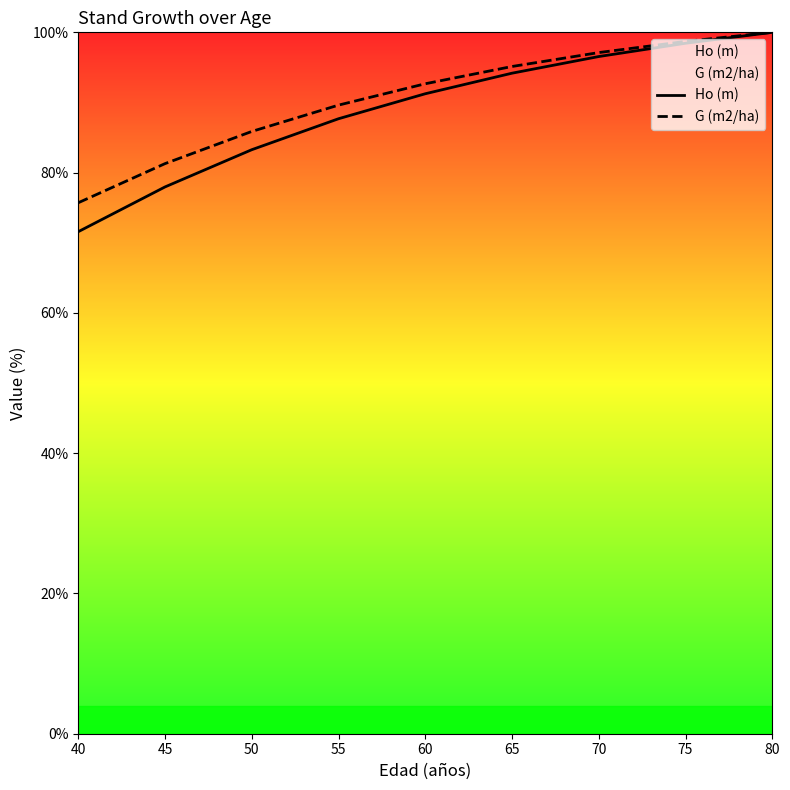

Rank the series by their maximum value, from lowest to highest.

Ho (m), G (m2/ha)